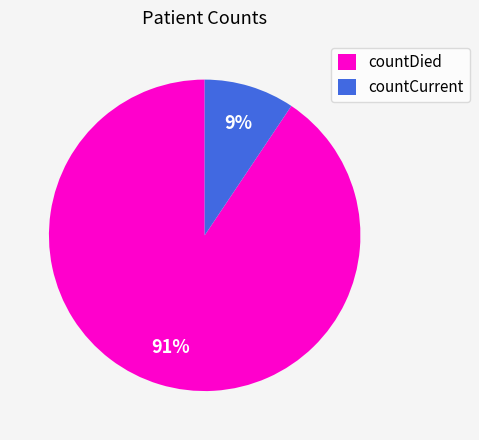

Rank the categories by value from lowest to highest.

countCurrent, countDied